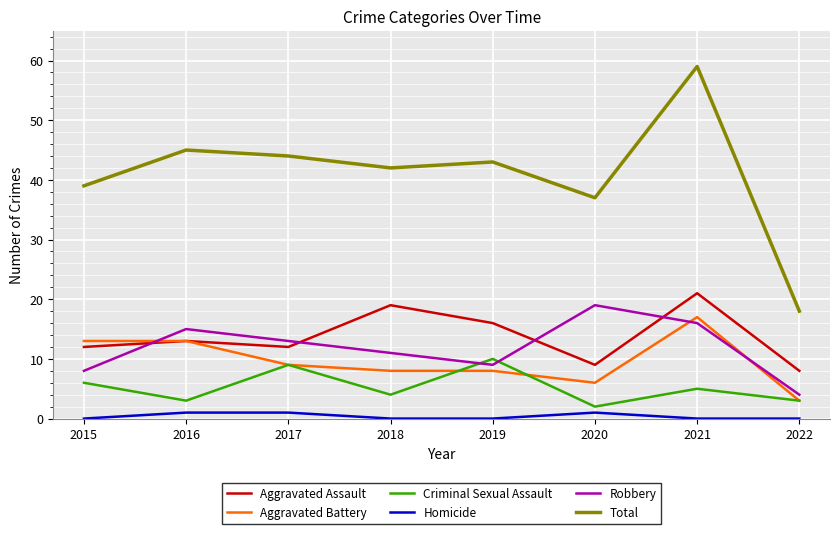

True or false: Robbery and Total cross at least once.

False